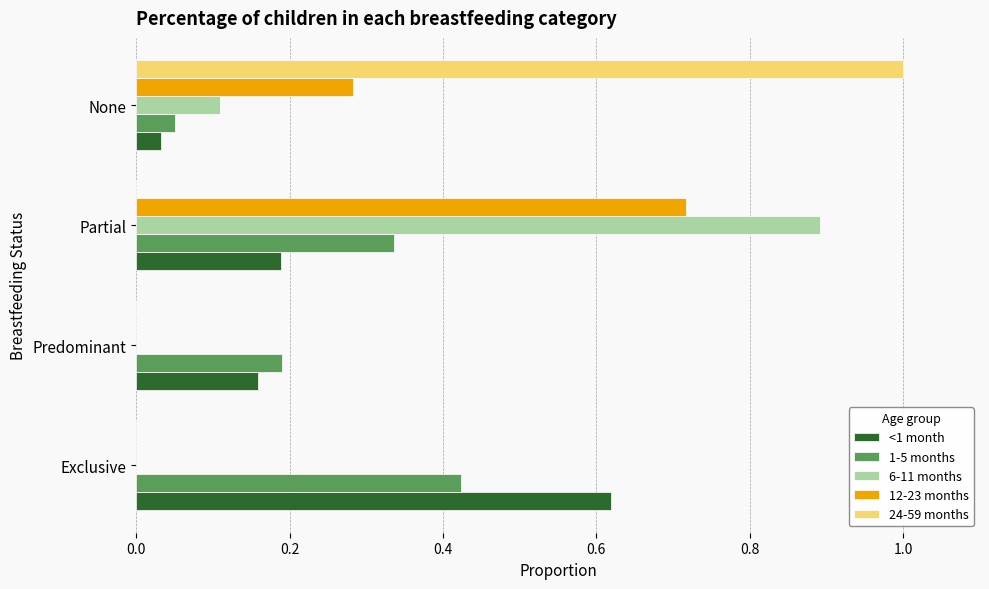

Is the value of 6-11 months at Partial greater than the value of 12-23 months at Predominant?

Yes